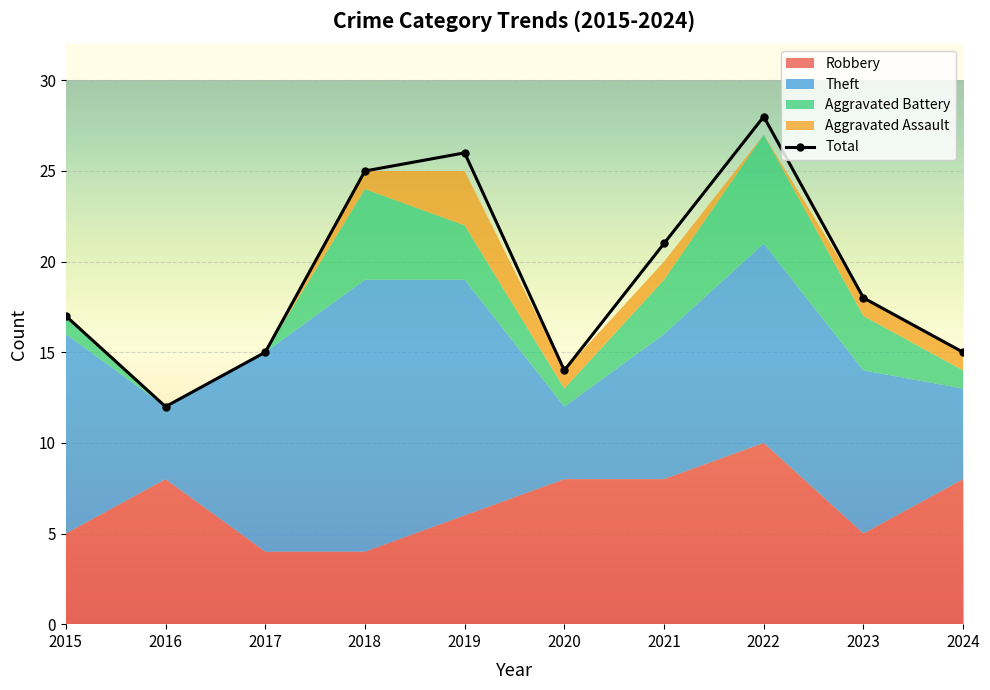

Reading left to right, extract all data points from this chart.

Robbery: 5	8	4	4	6	8	8	10	5	8
Theft: 11	4	11	15	13	4	8	11	9	5
Aggravated Battery: 1	0	0	5	3	1	3	6	3	1
Aggravated Assault: 0	0	0	1	3	1	1	0	1	1
Total: 17	12	15	25	26	14	21	28	18	15